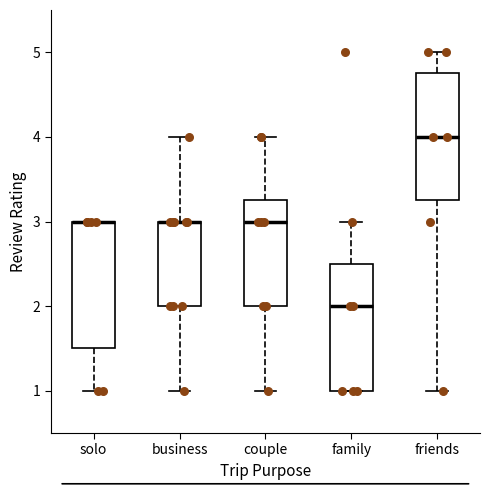

Where does the lower whisker of the box for couple end on the y-axis? The values are not printed on the chart, so give them approximately, as read against the axis.

1.0